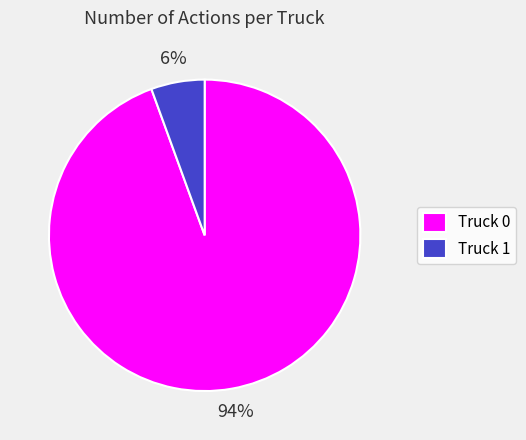

Do Truck 1 and Truck 0 together represent more than half of the pie?

Yes